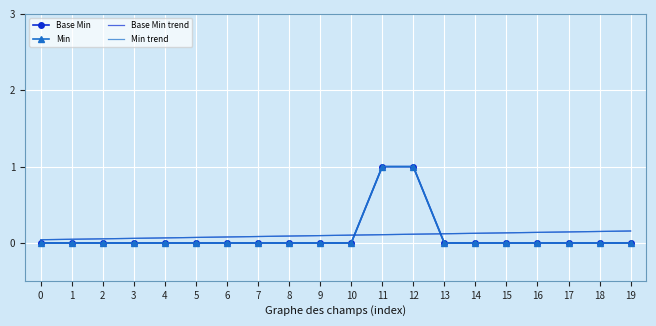

The Min trend series shows 0.1 at 6. True or false?

True